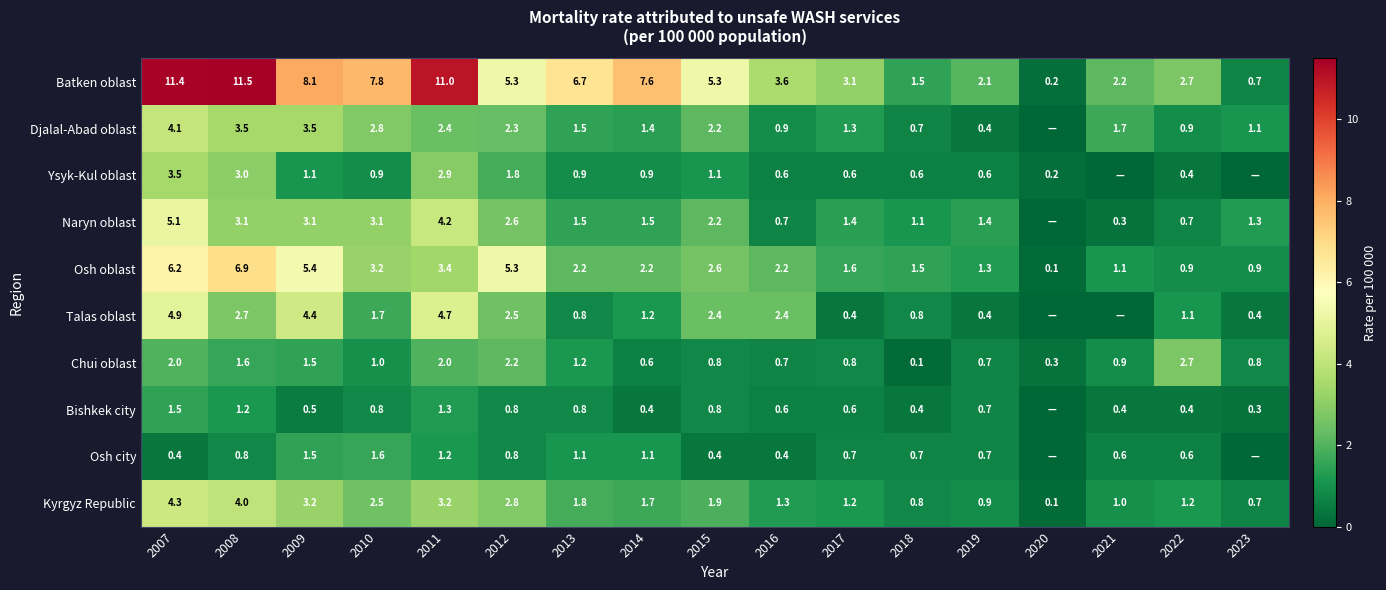

What is the difference between the maximum and minimum values in the Batken oblast series?

11.3